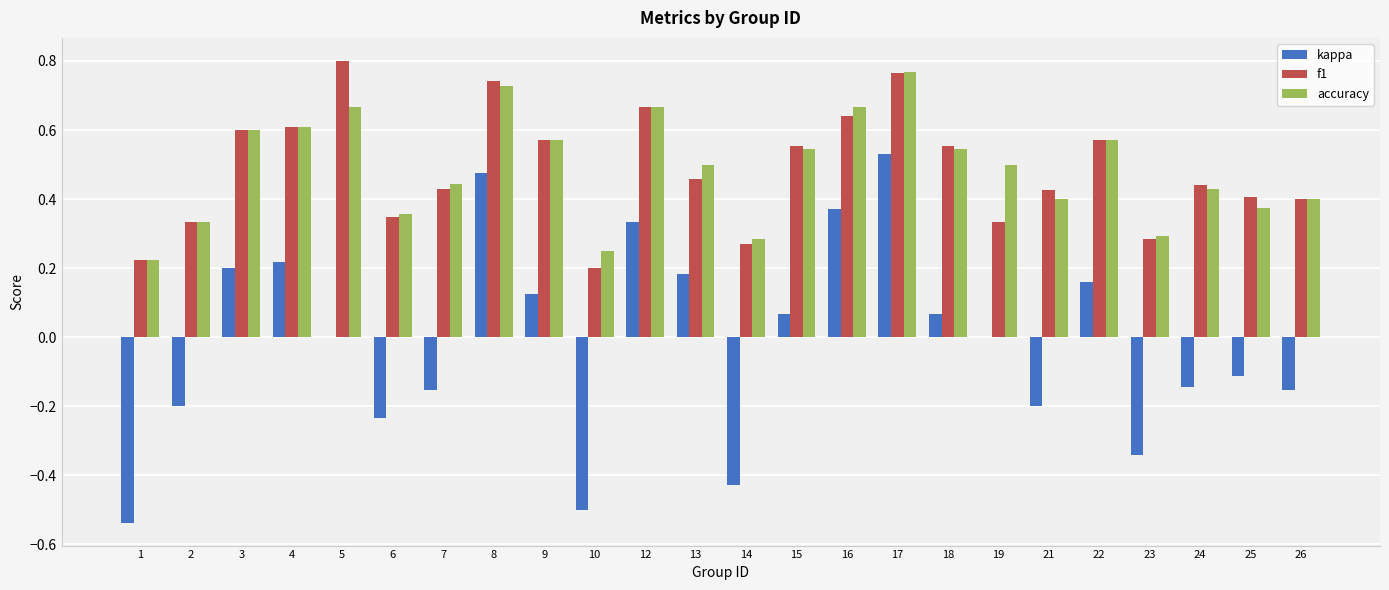

What is the sum of the accuracy values at 19 and 12?

1.2